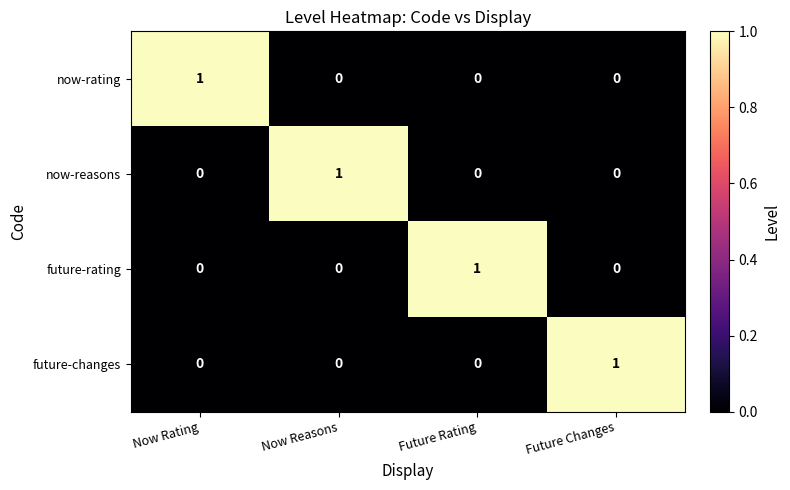

At how many categories does at least one series exceed 0?

4